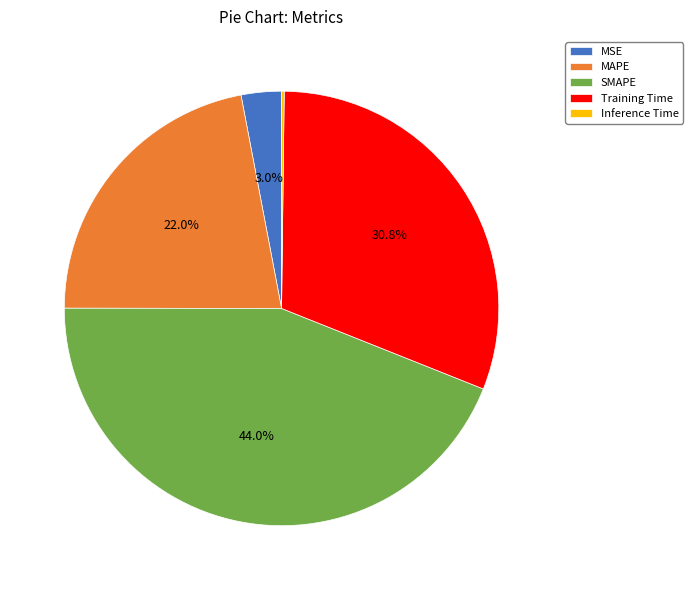

Is there a majority slice in this chart?

No